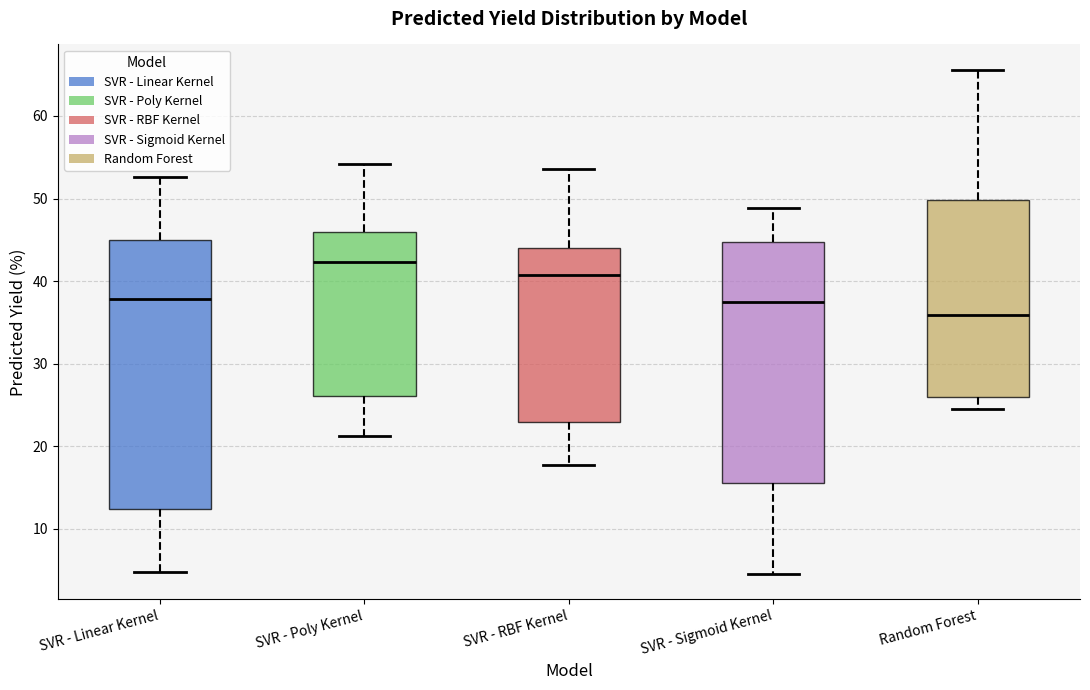

Which box is the tallest, from its lower edge to its upper edge?

SVR - Linear Kernel